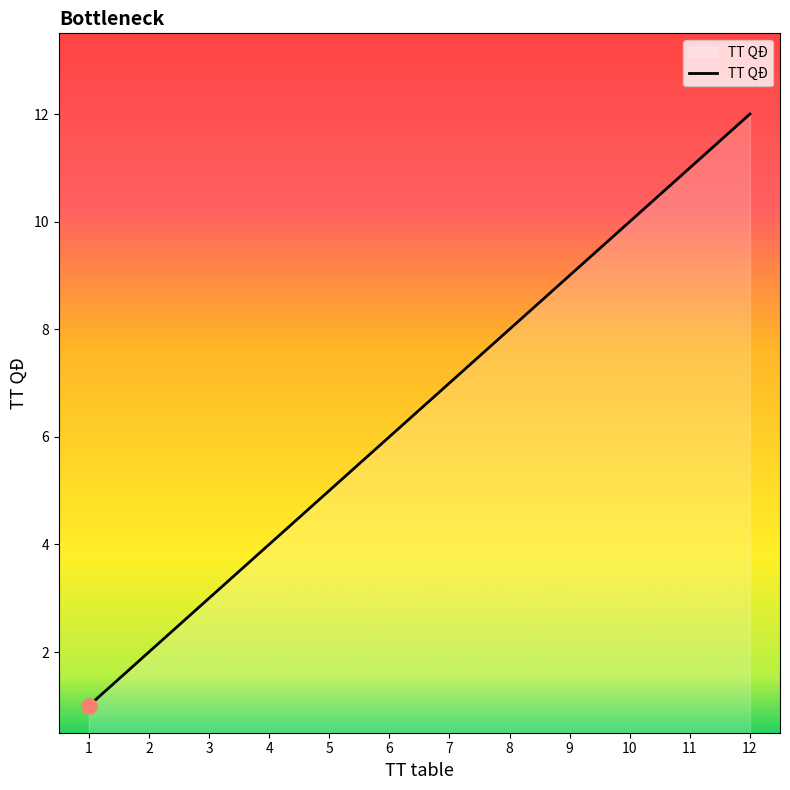

Between 4 and 3, which is larger?

4